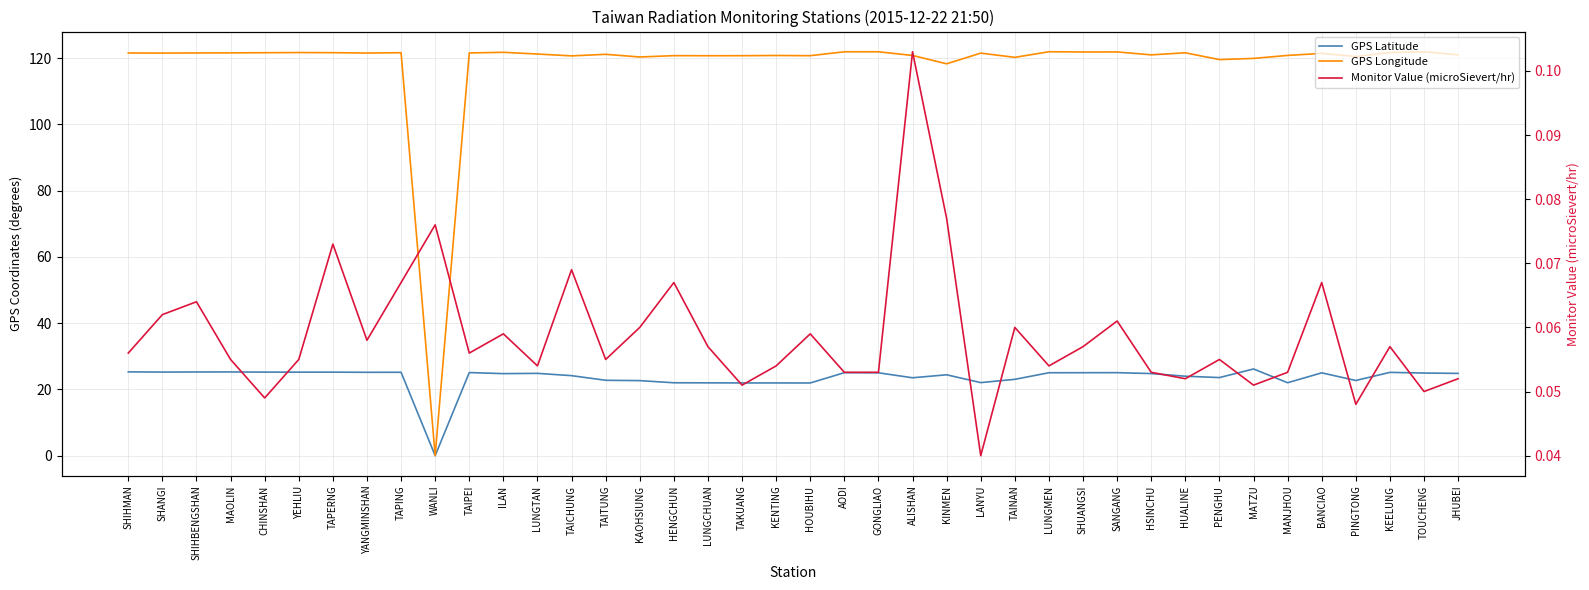

What is the maximum value shown in the chart?

121.9